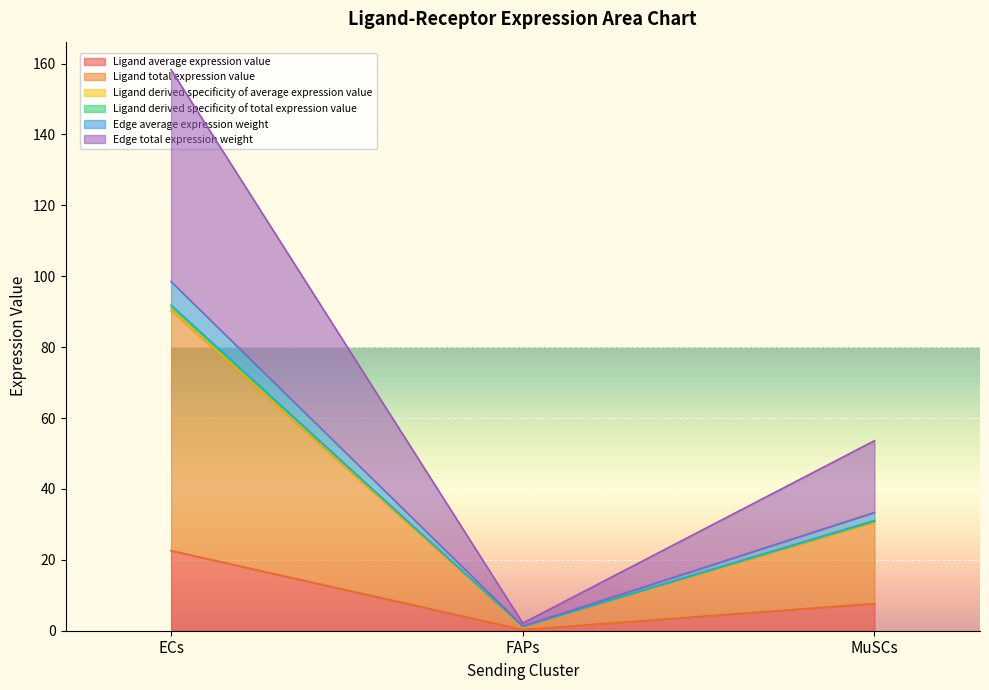

What position from the right is ECs?

3